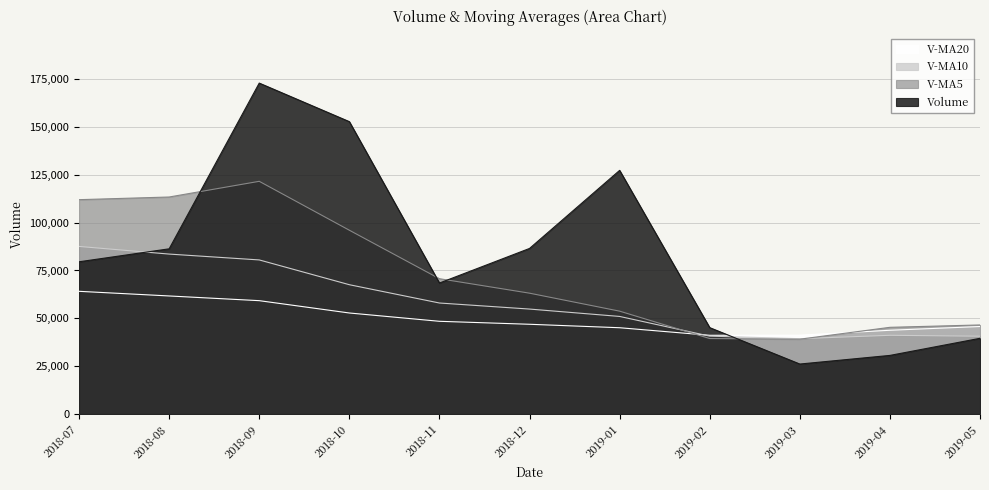

What is the average value of the v_ma20 series?

49993.1